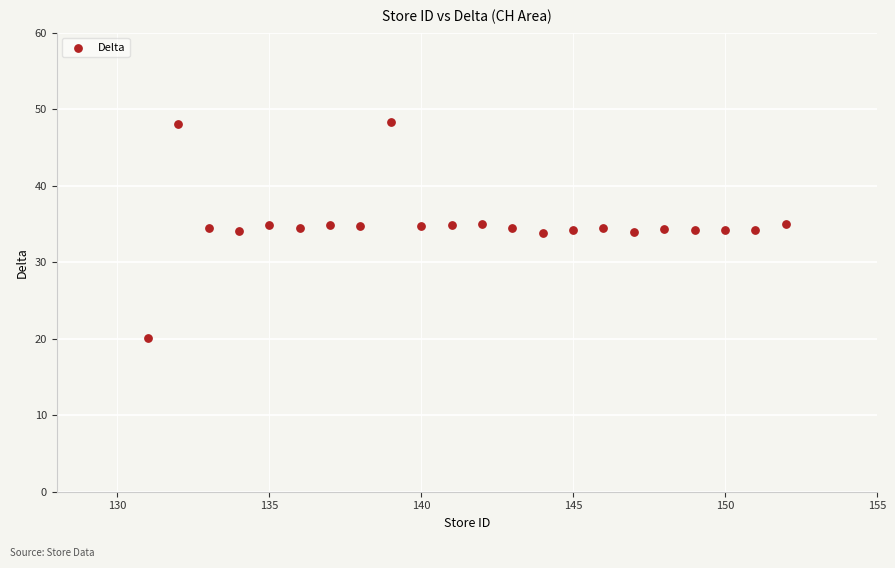

What is the range of X values (max minus min)?

21.0